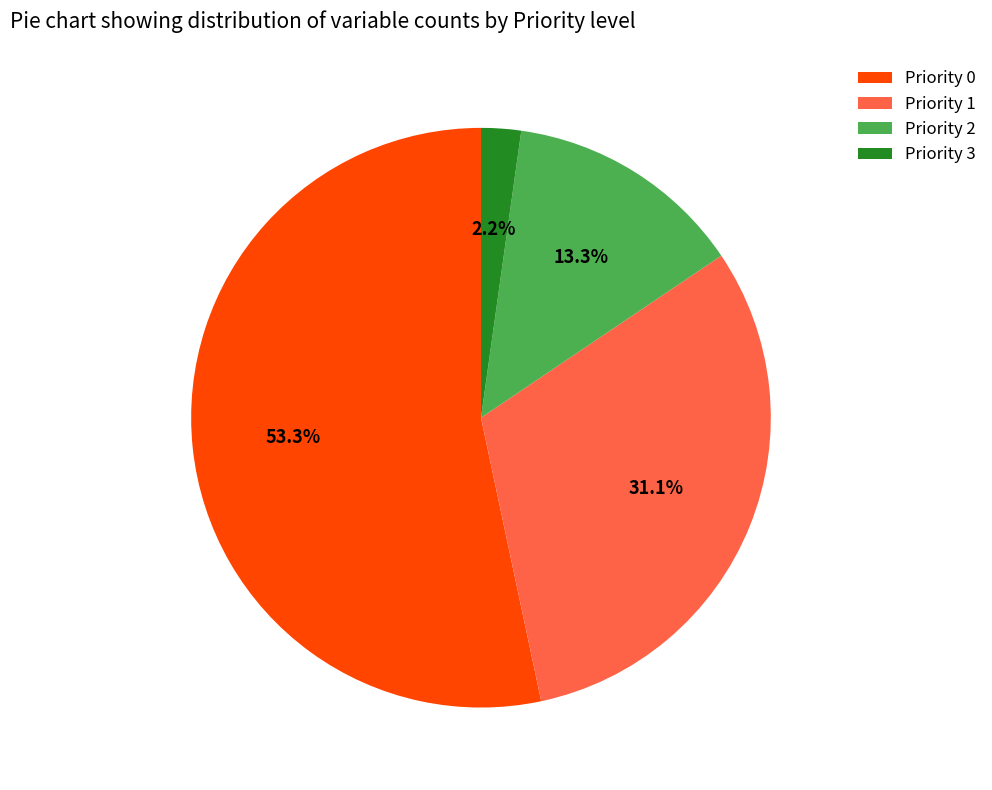

How many segments does this pie chart have?

4